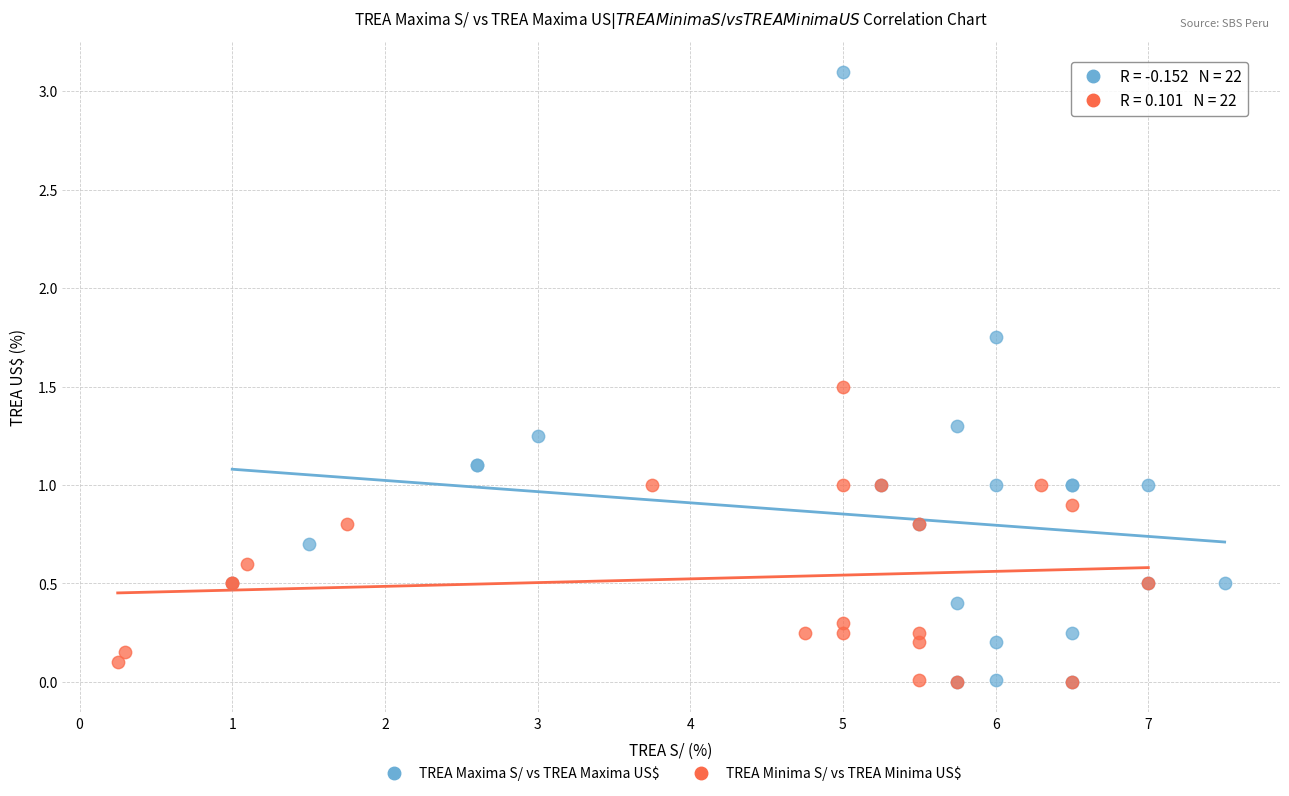

Which series reaches the maximum Y coordinate?

TREA Maxima S/ vs TREA Maxima US$